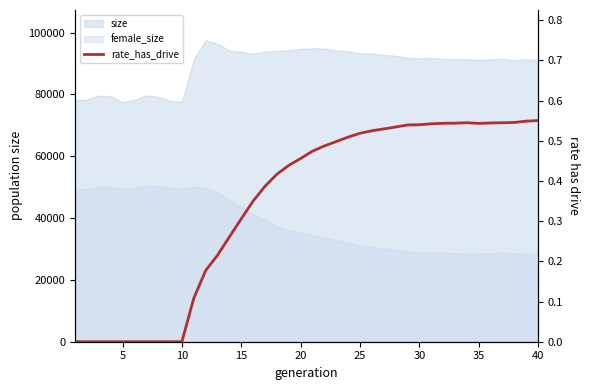

The value at 15 is 0.5. True or false?

False